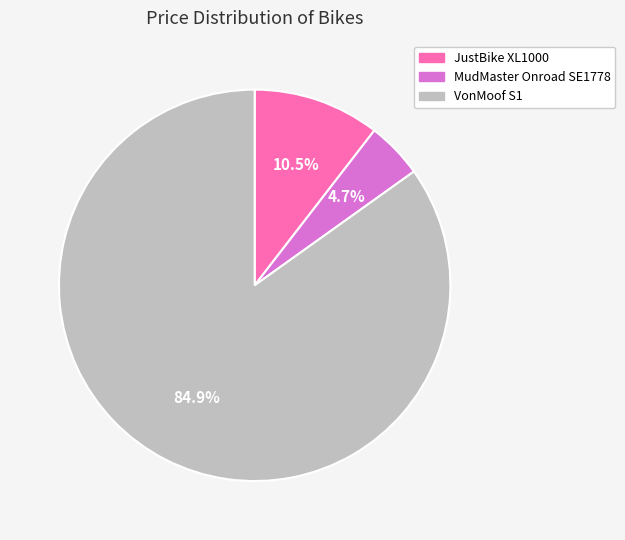

How many slices are in this pie chart?

3